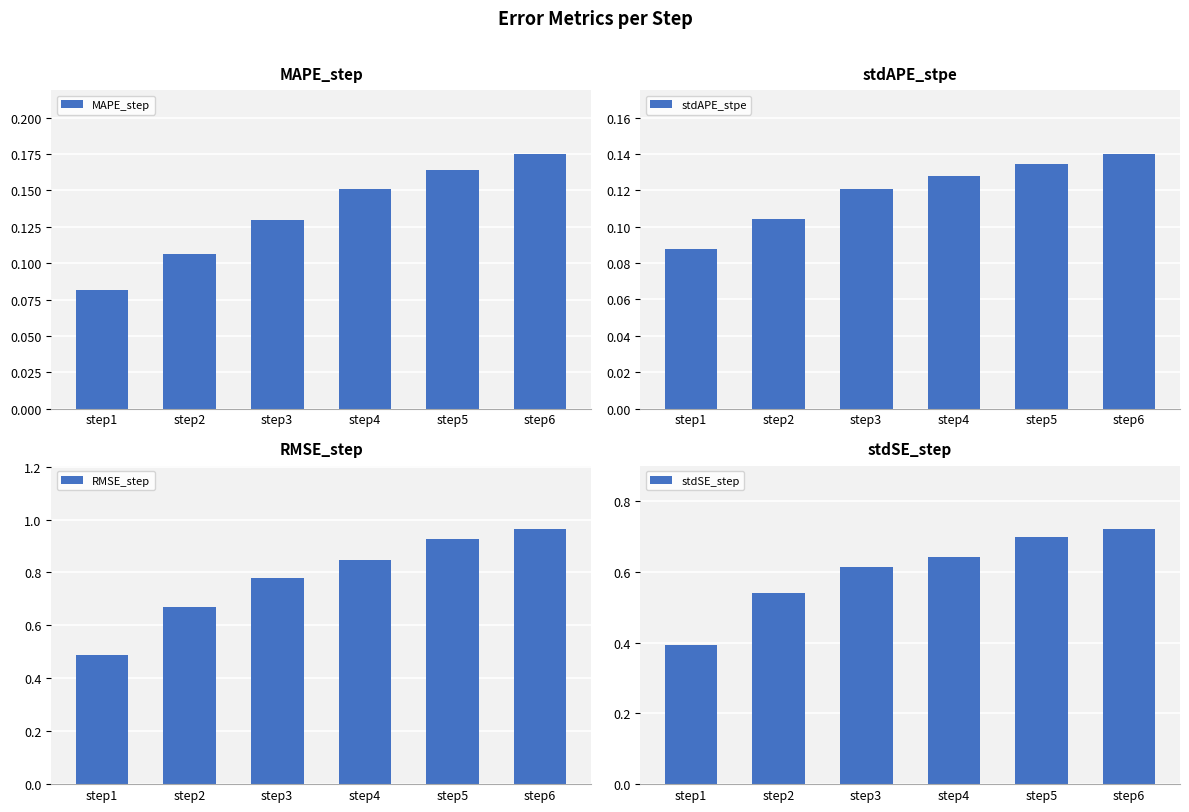

List the labels in order of stdAPE_stpe value, smallest first.

step1, step2, step3, step4, step5, step6